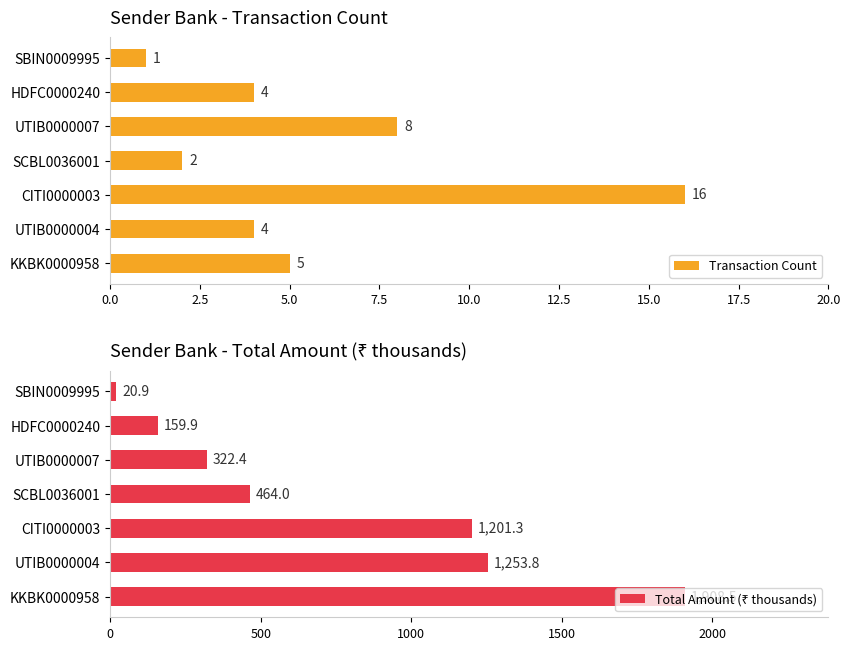

The value of Transaction Count at UTIB0000007 is 8. True or false?

True